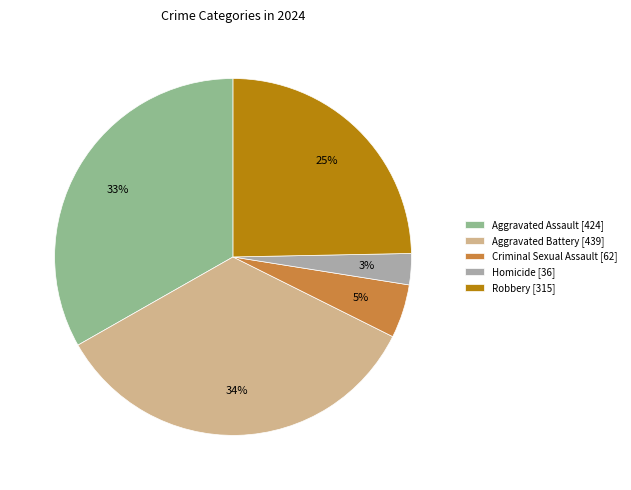

To the nearest percent, what is the average slice percentage?

20%